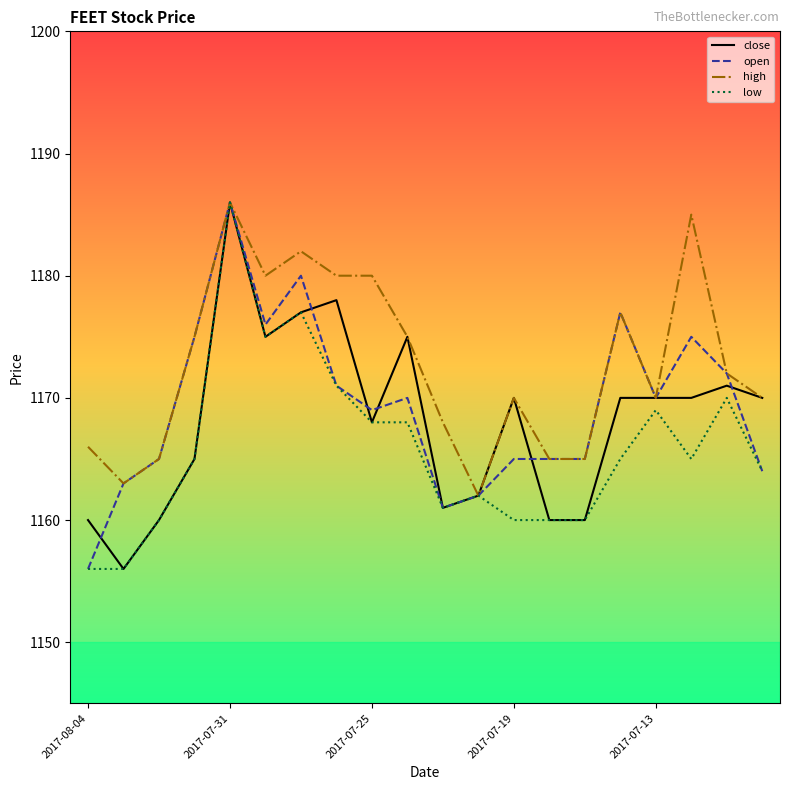

Rank the series by their average value, from lowest to highest.

low, close, open, high